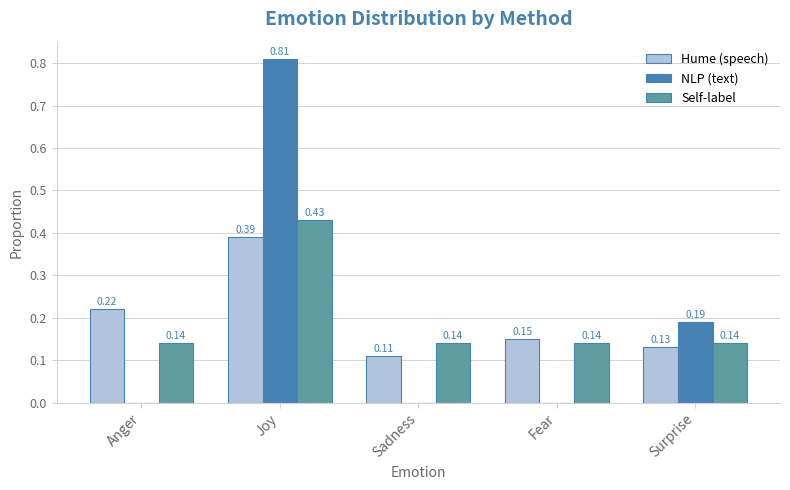

What are all the series names shown in the legend?

Hume (speech), NLP (text), Self-label